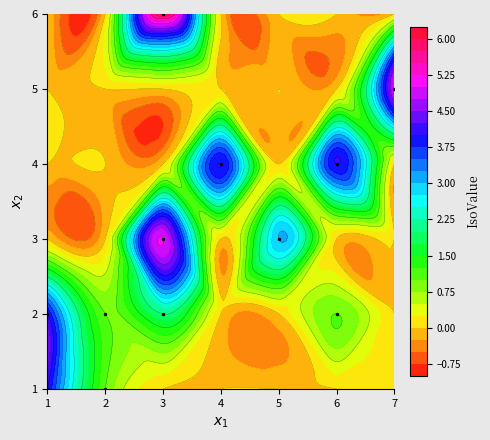

What is the average value of the 3 series?

1